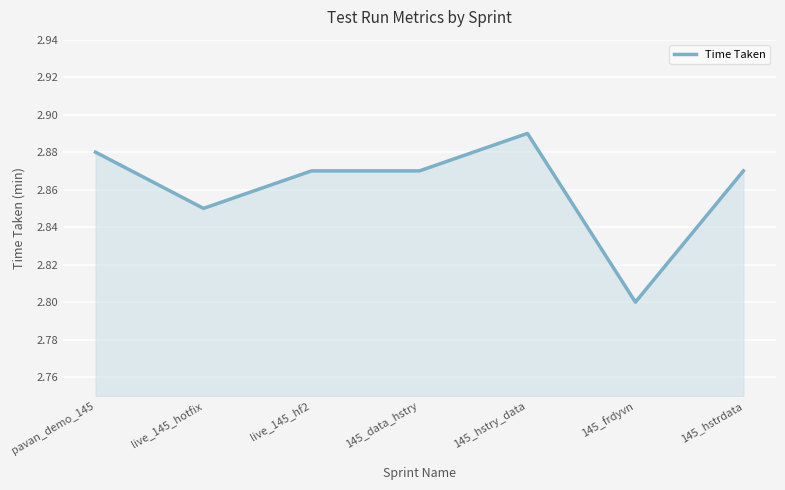

Which has a higher value, 145_frdyvn or 145_hstry_data?

145_hstry_data